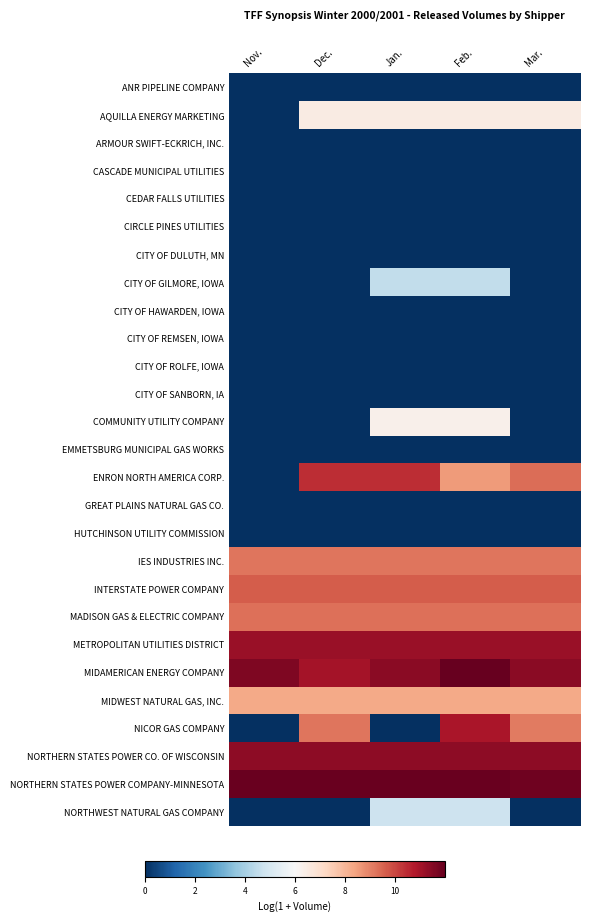

What is the maximum value shown in the chart?

12.0